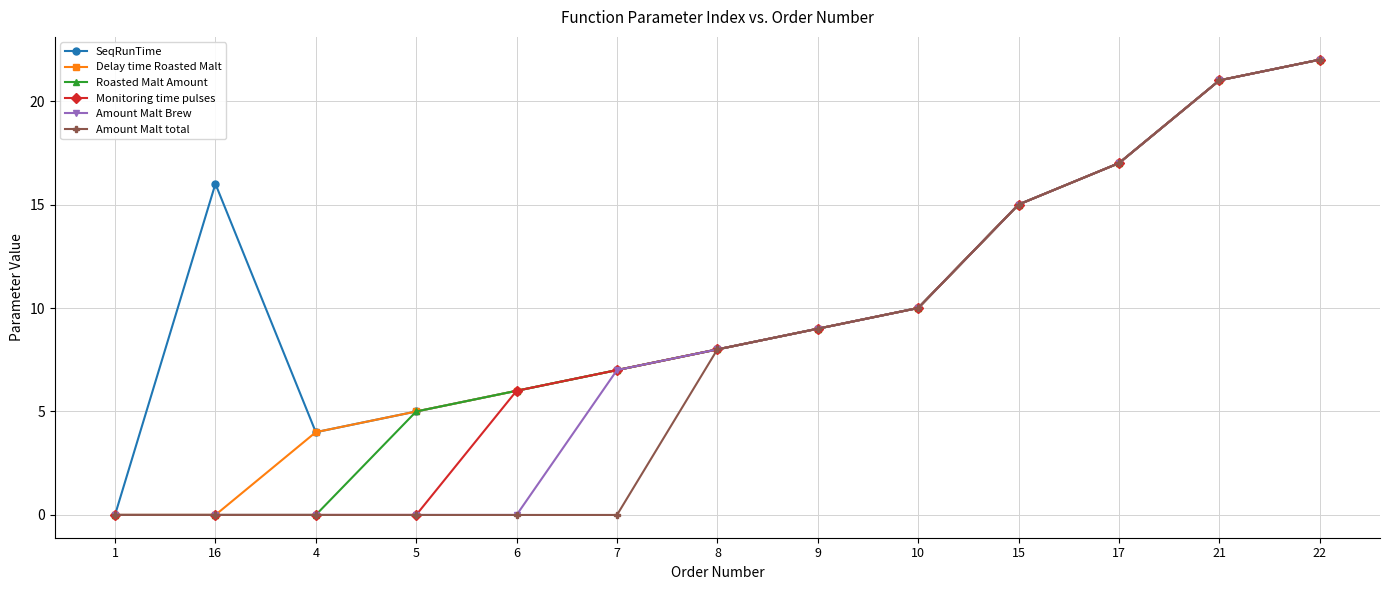

At which label is Delay time Roasted Malt closest to 11?

10